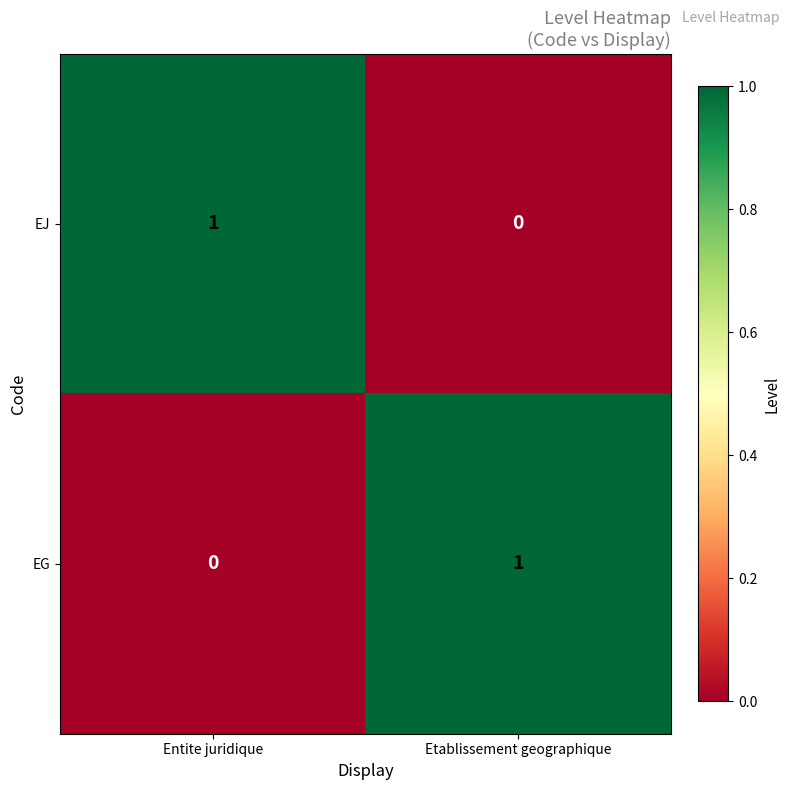

List the labels in order of EJ value, smallest first.

Etablissement geographique, Entite juridique